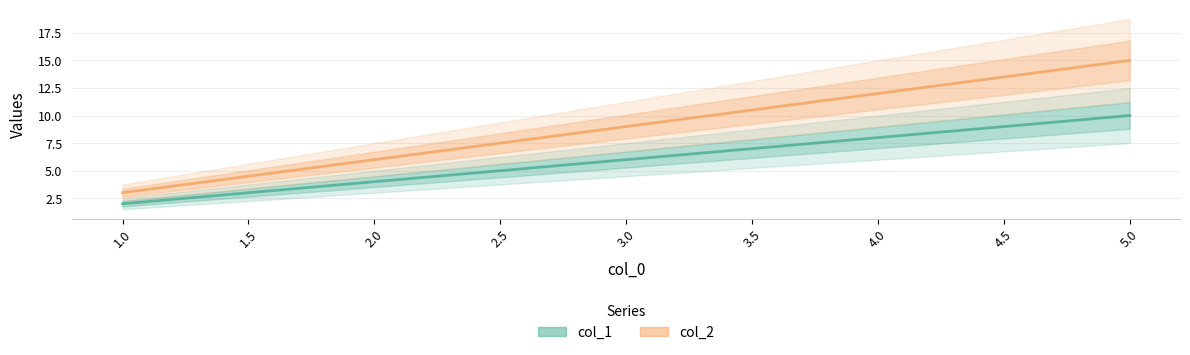

What are all the series names shown in the legend?

col_1, col_2